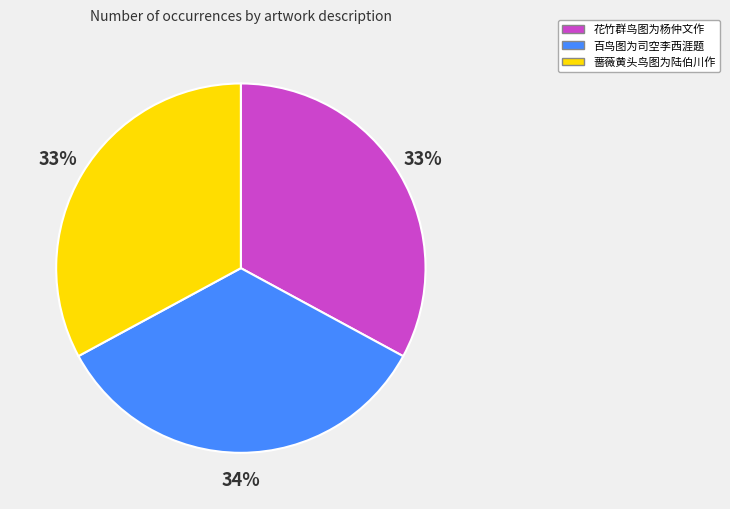

What is the ratio of the value at 蔷薇黄头鸟图为陆伯川作 to the value at 花竹群鸟图为杨仲文作?

1.0